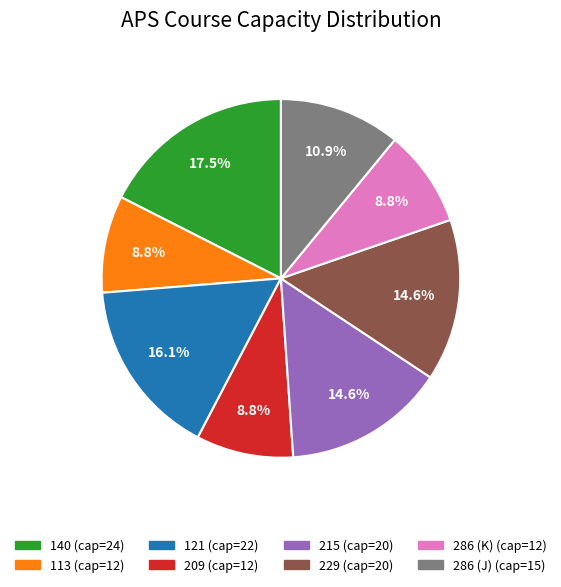

Is there a majority slice in this chart?

No